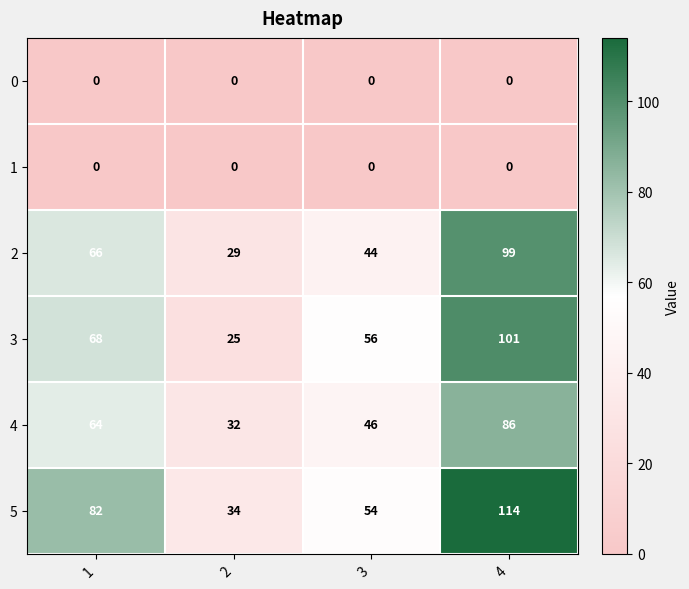

List the labels in order of 3 value, smallest first.

2, 3, 1, 4